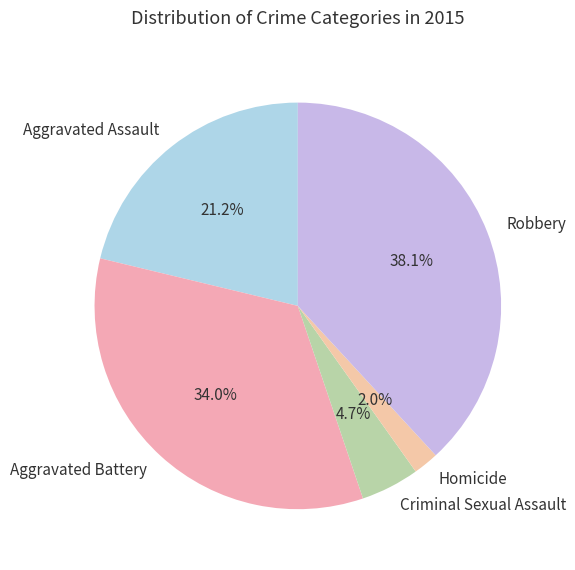

Is the sum of Homicide and Robbery greater than half?

No